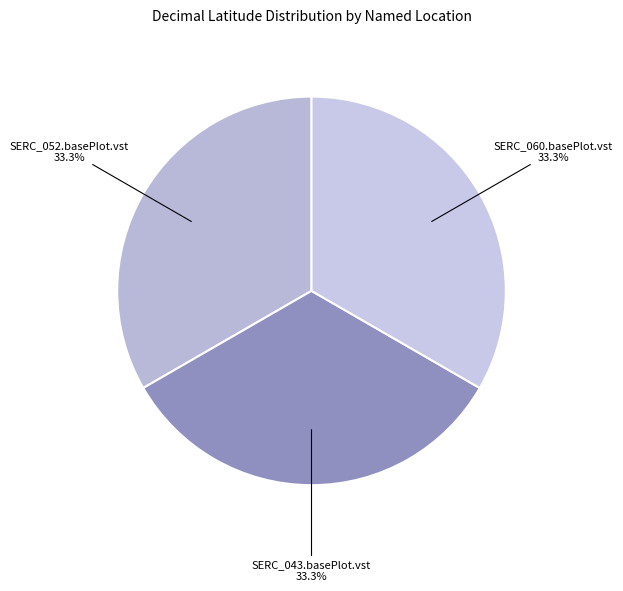

To the nearest percent, what is the average slice percentage?

33%